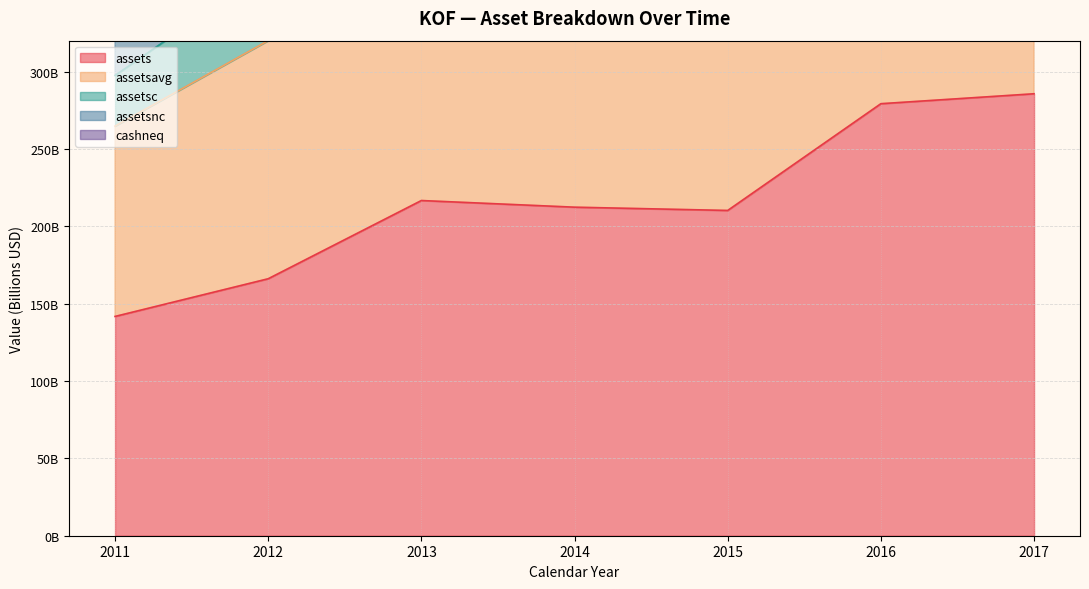

What is the value of the assetsnc point at the 2nd from the left?

486.1